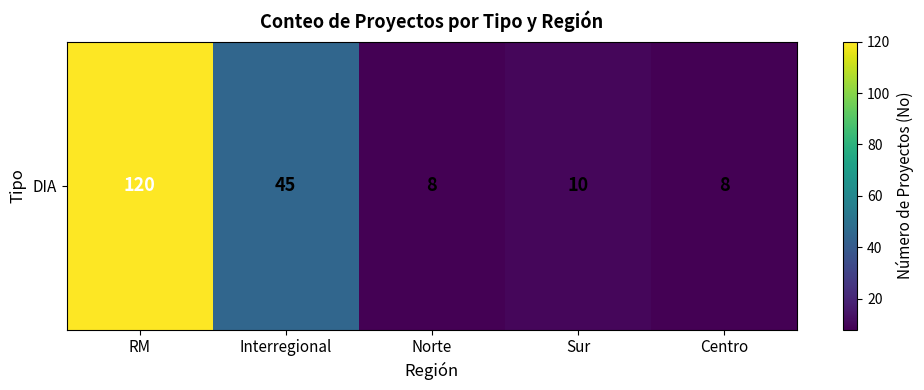

At which category does the chart reach its minimum across all series?

Norte